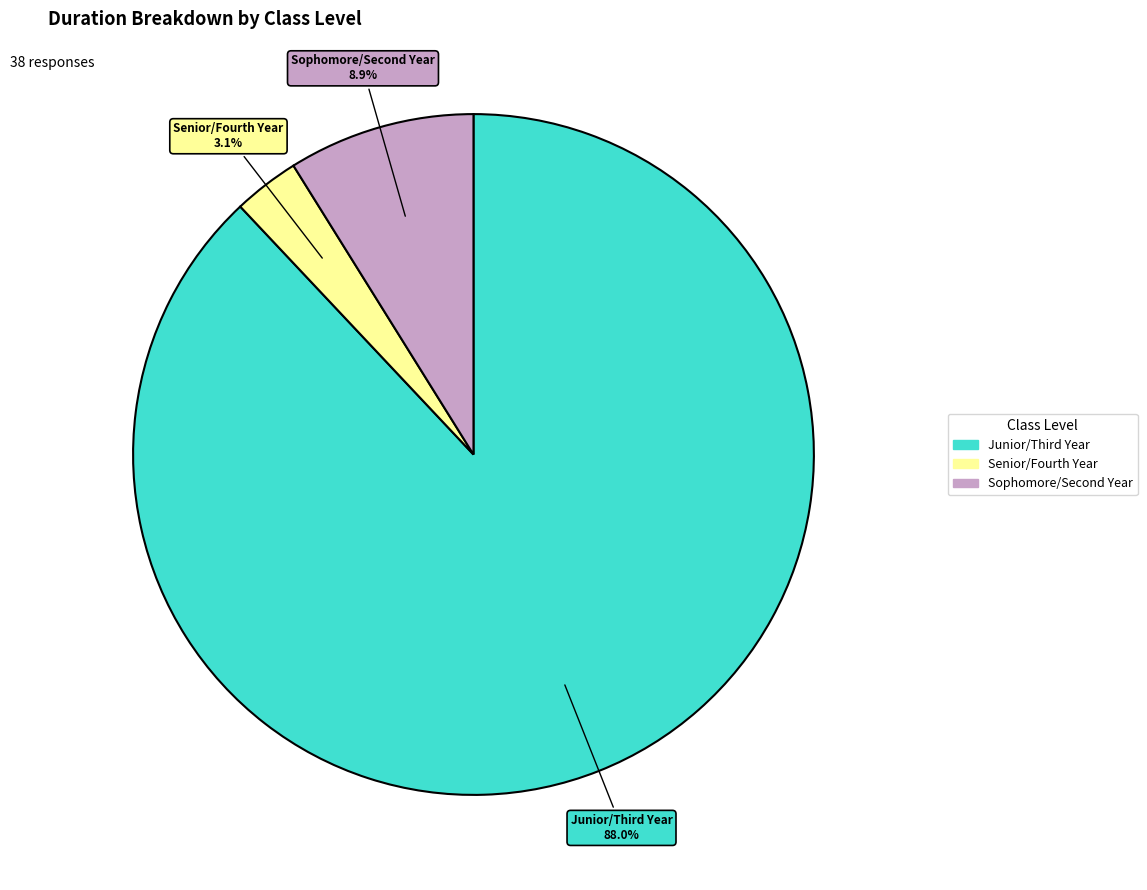

To the nearest percent, what is the average slice percentage?

33%